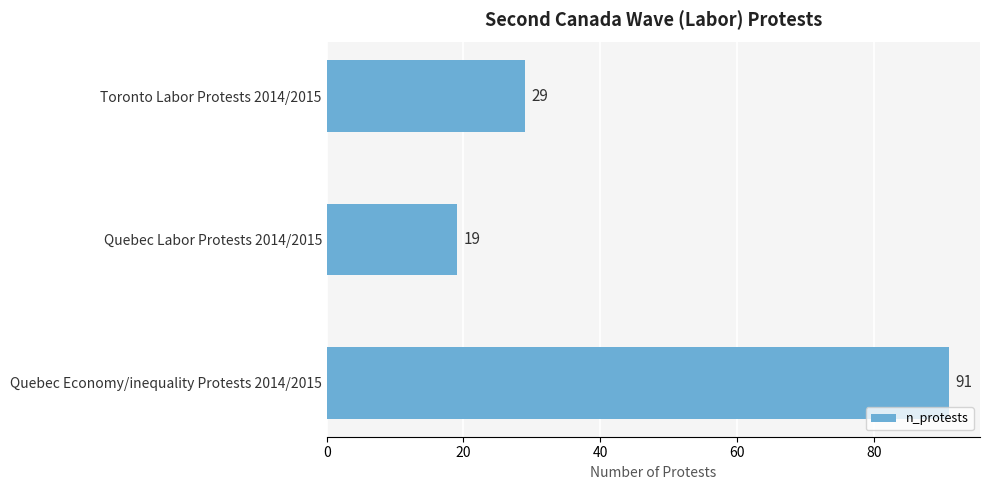

The value at Quebec Labor Protests 2014/2015 is 11. True or false?

False